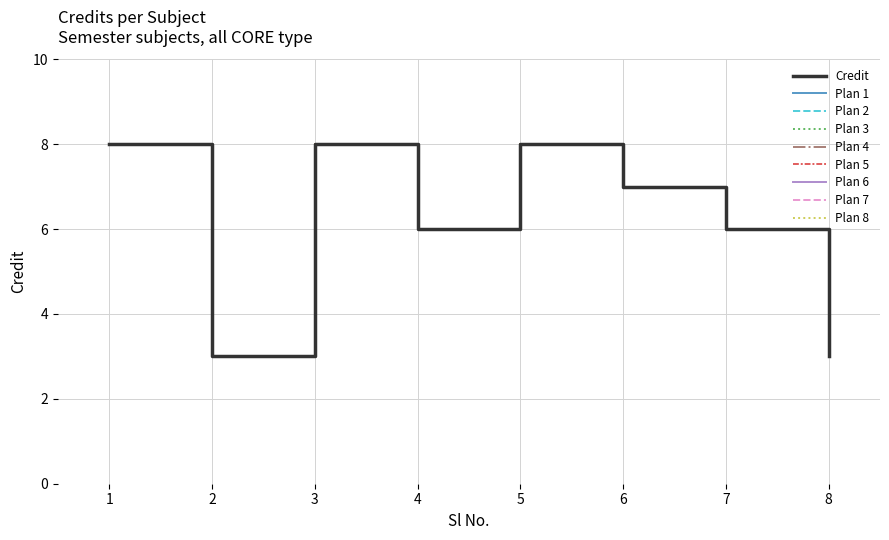

Does the chart display data point markers on the line(s)?

No